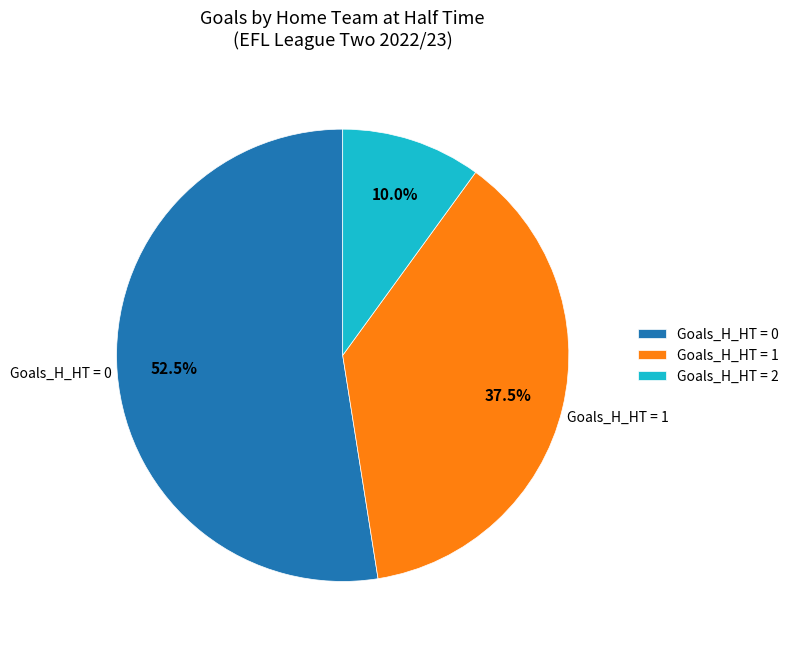

How many segments does this pie chart have?

3